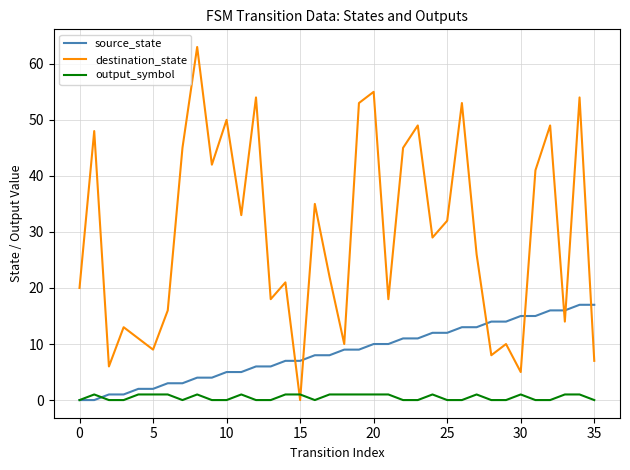

What is the sum of all source_state values?

306